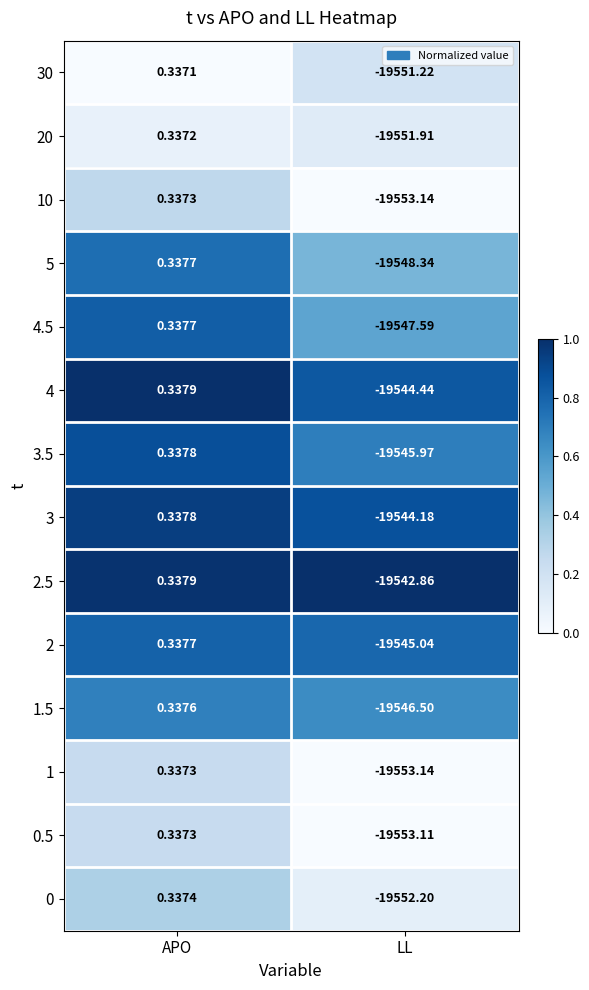

List the labels in order of 20 value, largest first.

APO, LL